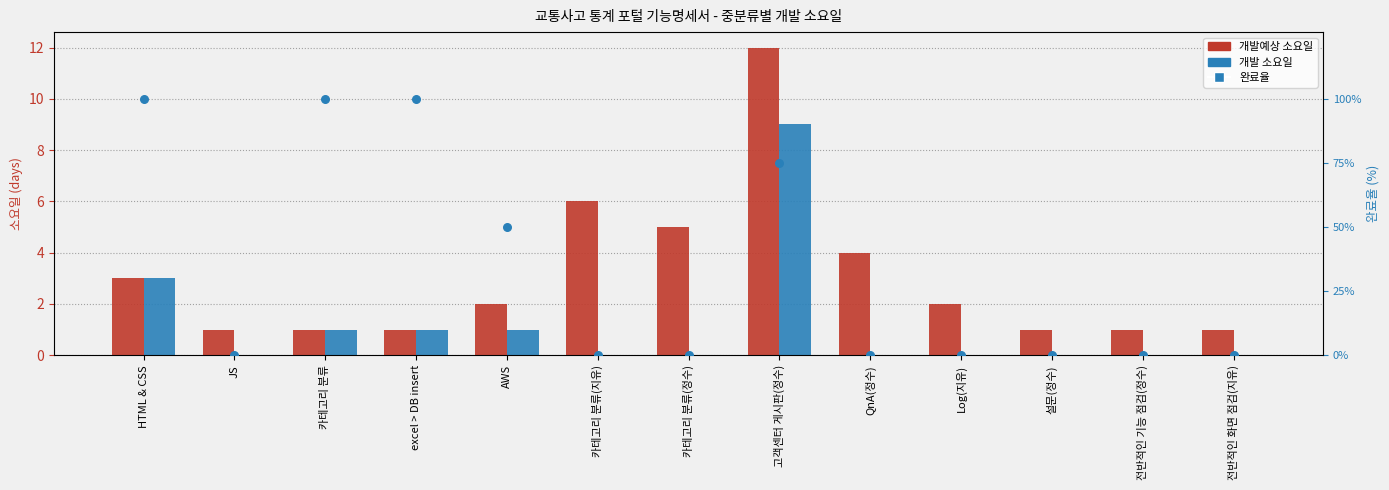

At which category is the sum across all series the highest?

HTML & CSS